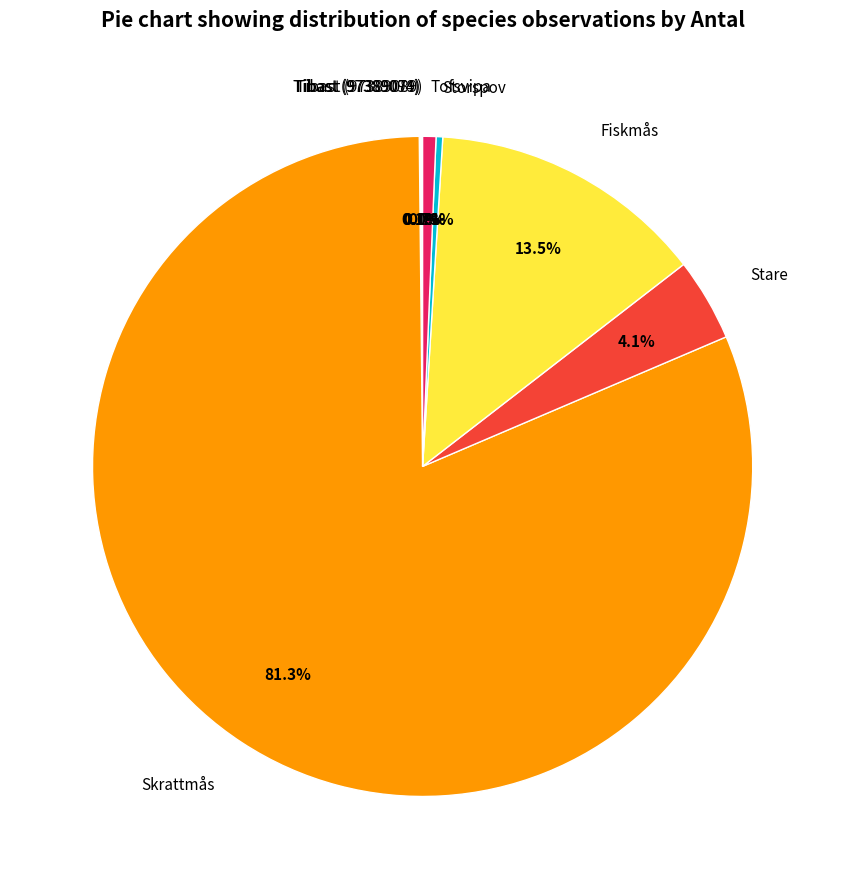

To the nearest percent, what is the difference between the largest and smallest slice percentages?

81%